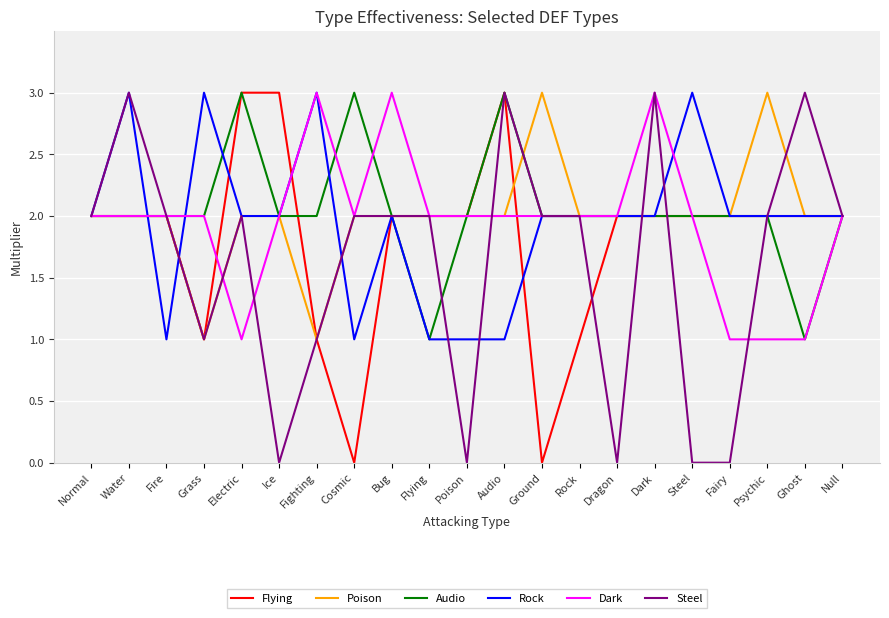

What is the sum of the Steel values at Water and Psychic?

5